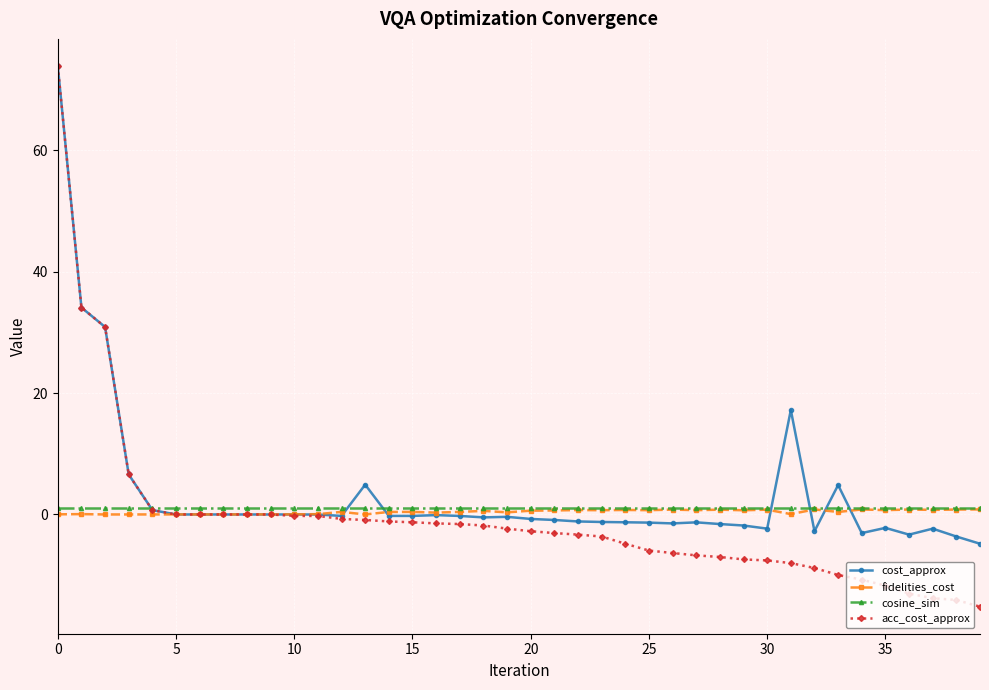

At how many categories does at least one series exceed 10?

4